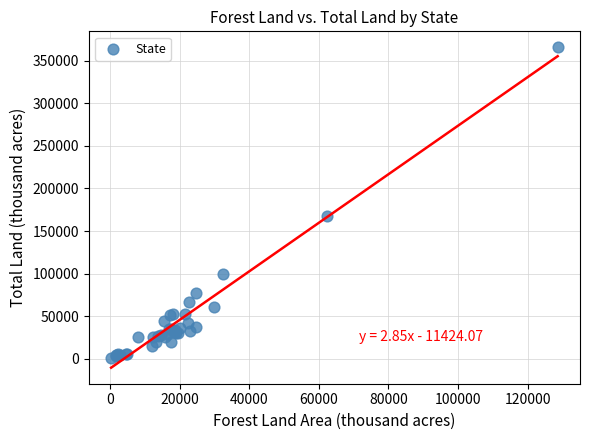

What Y value in the scatter plot is closest to 183139?

167188